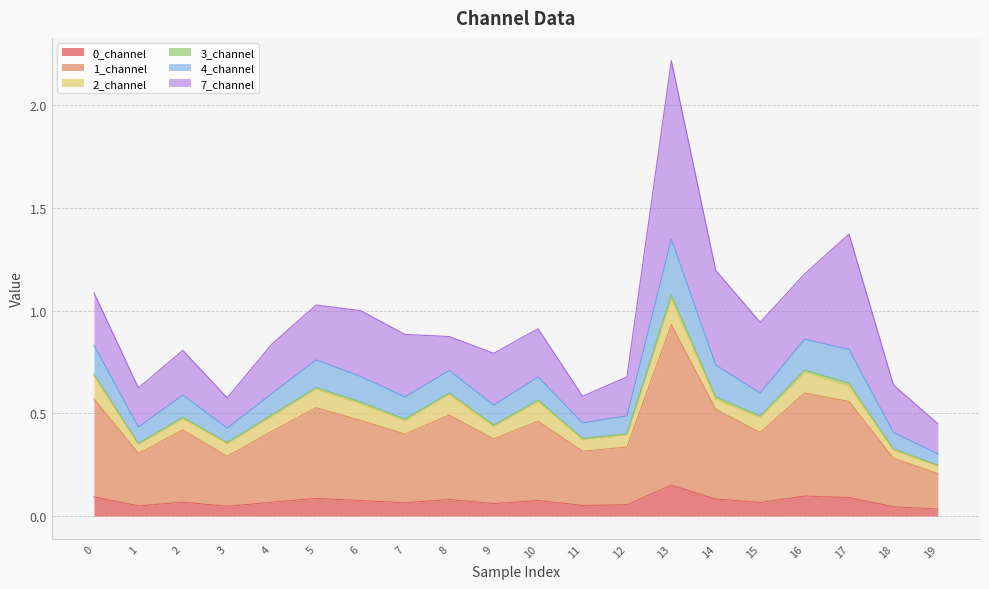

True or false: 0_channel has a value of 0.0 at 19.

True